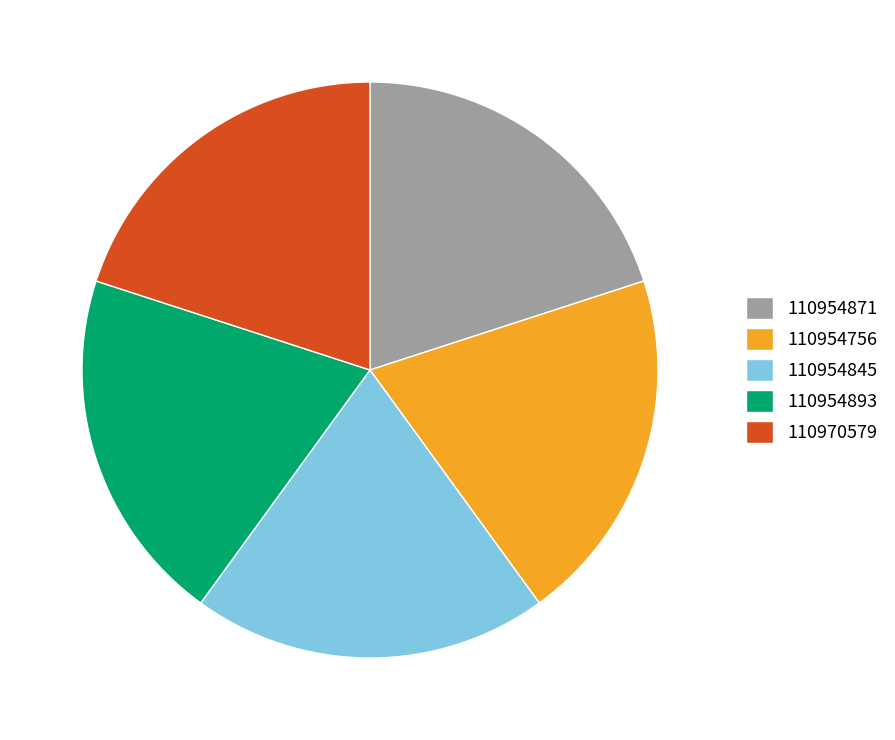

The 110954756 slice represents 5% of the pie. True or false?

False